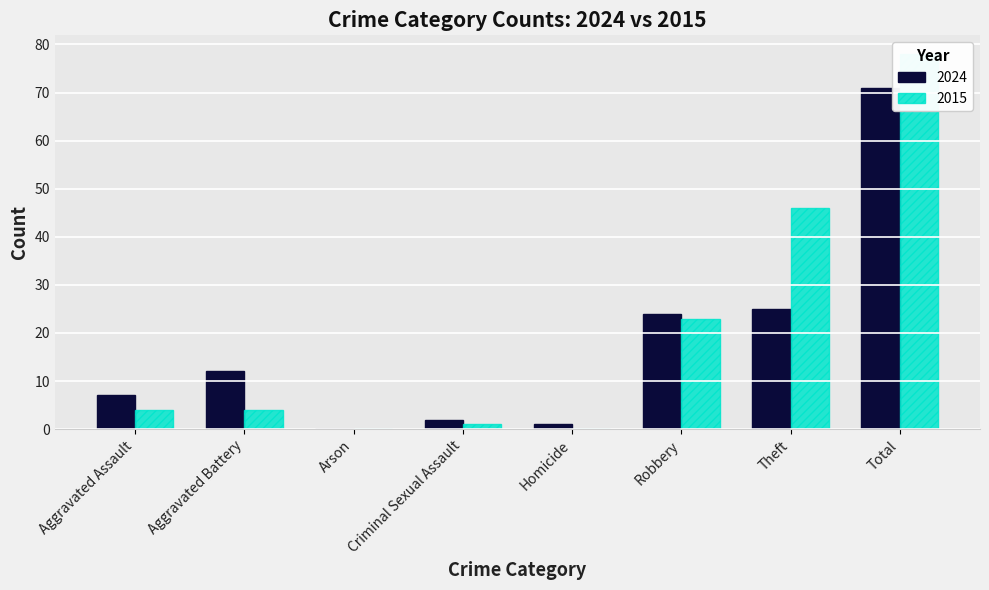

What is the label of the 8th bar from the right?

Aggravated Assault